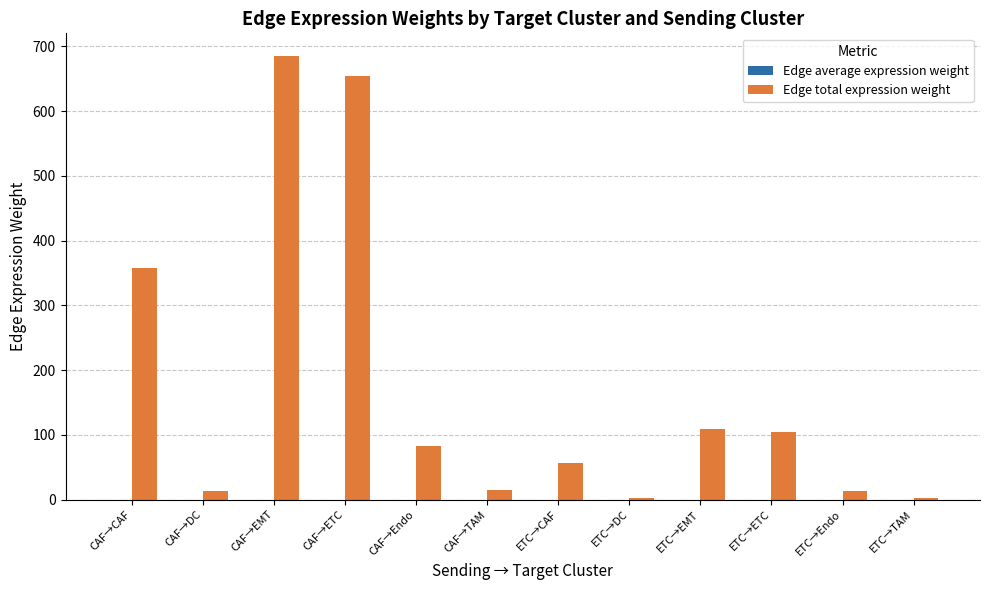

Read the Edge total expression weight value at CAF→Endo.

83.4